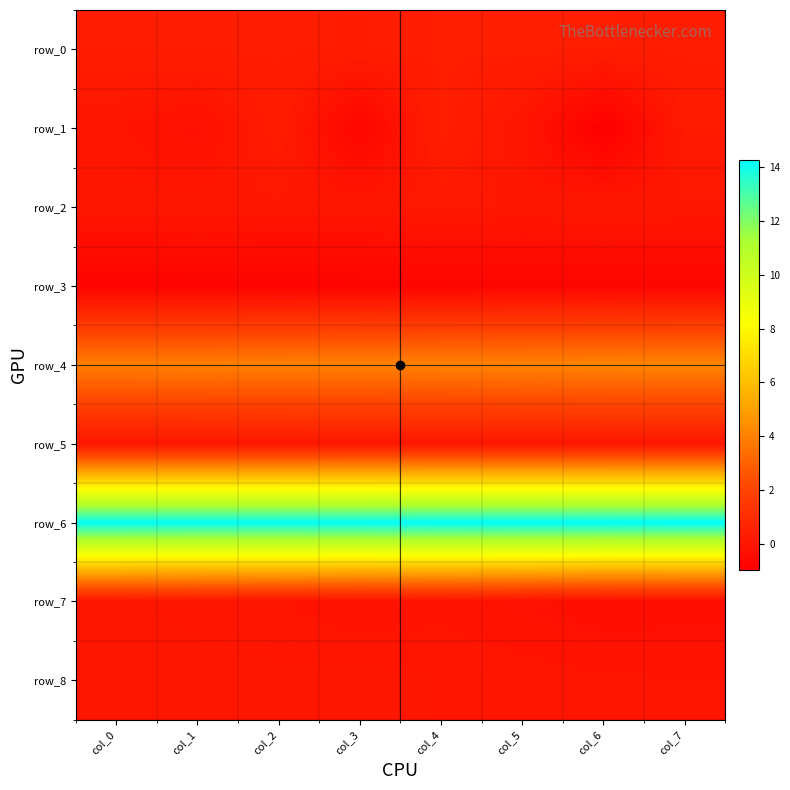

At how many categories does at least one series exceed 0?

8